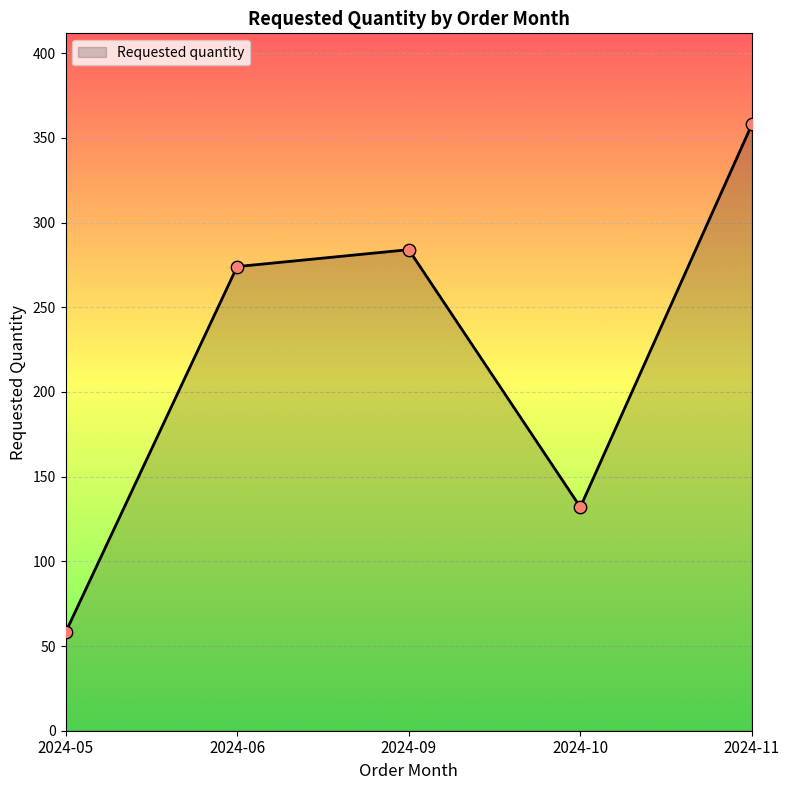

What is the change in value from 2024-05 to 2024-06?

+216